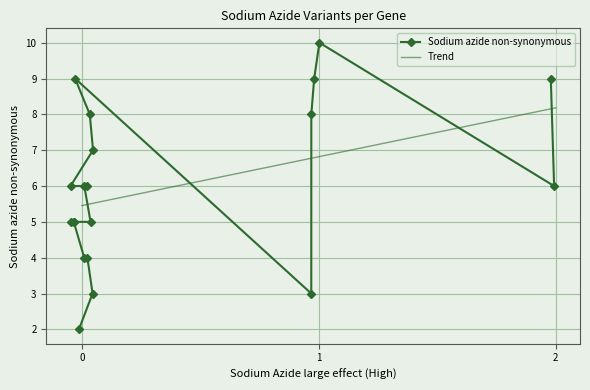

How many lines are shown in the chart?

1